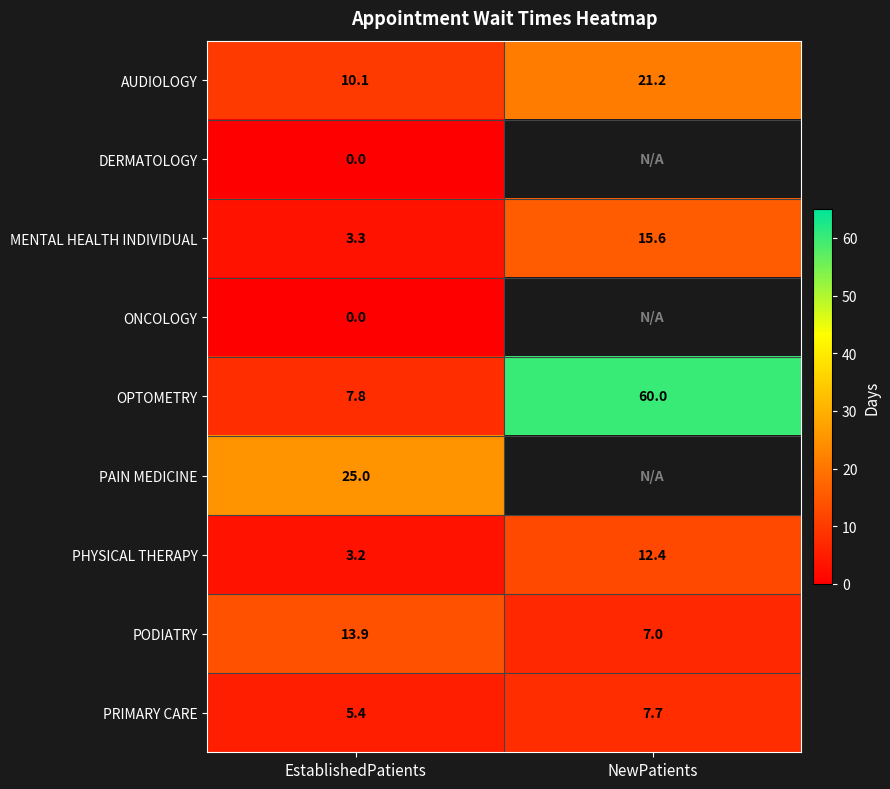

What is the sum of all AUDIOLOGY values?

31.3